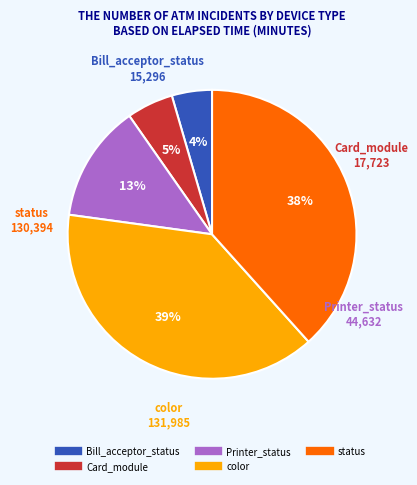

To the nearest percent, what is the average slice percentage?

20%